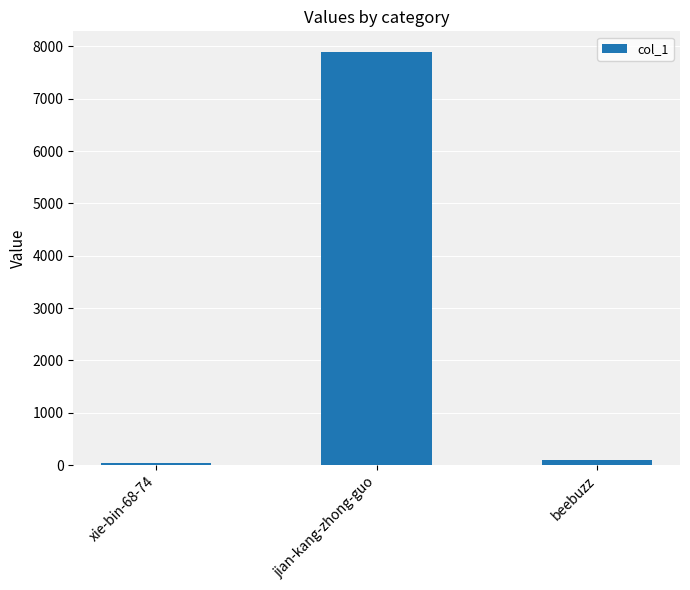

What is the label of the 2nd bar from the right?

jian-kang-zhong-guo